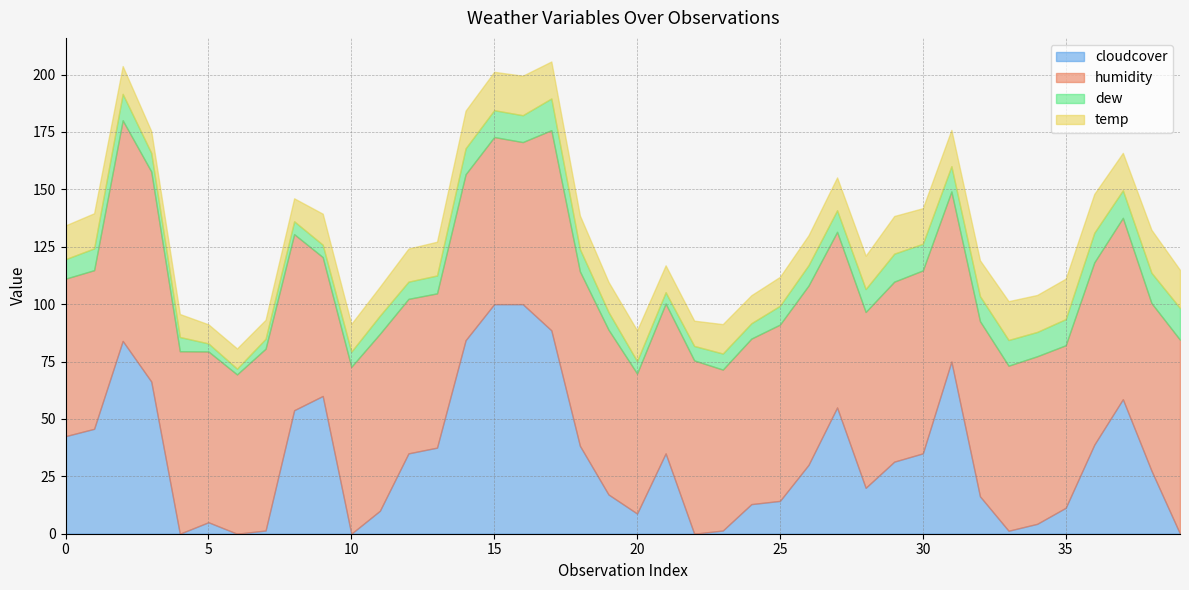

What is the total value across all series at 21?

116.9